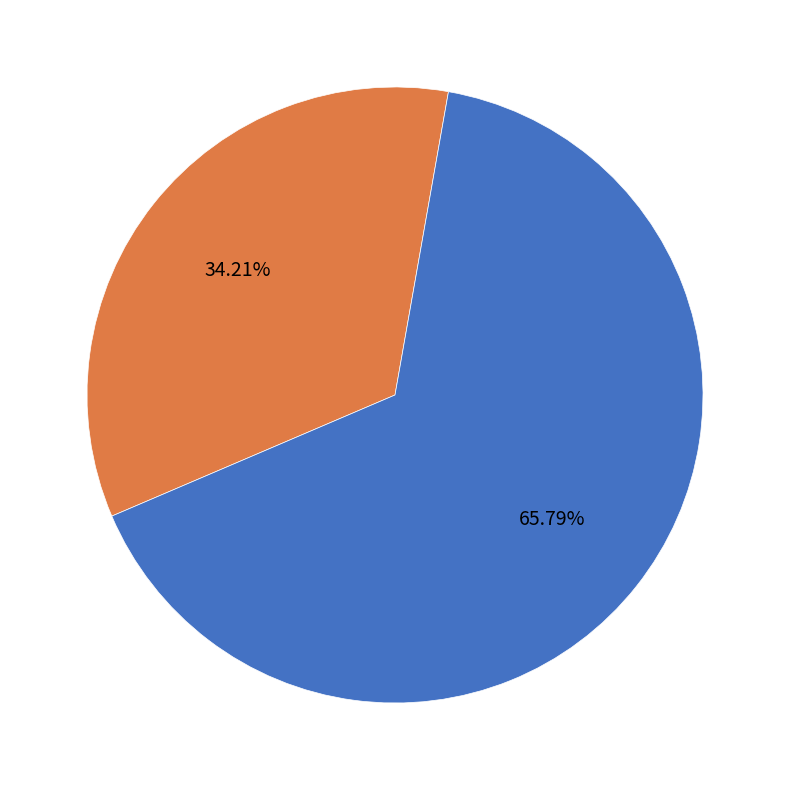

Is there any slice that represents more than half of the pie?

Yes